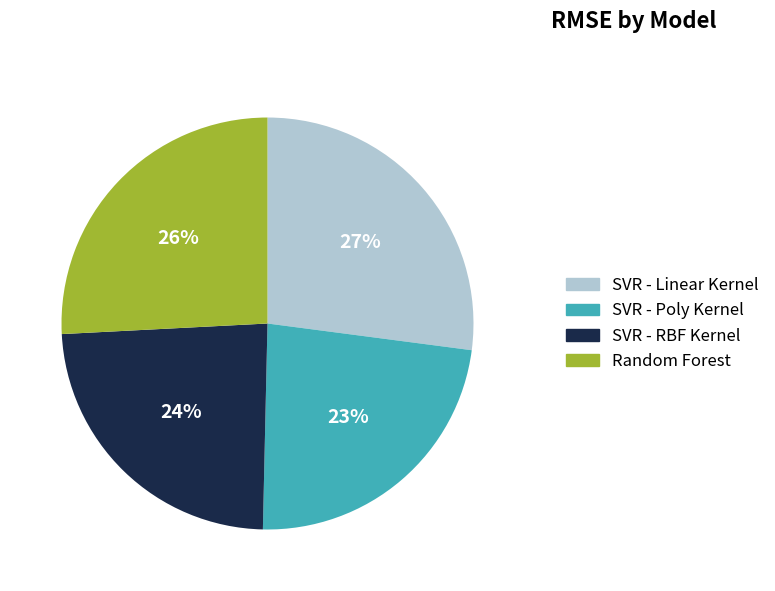

Does any single category account for the majority?

No